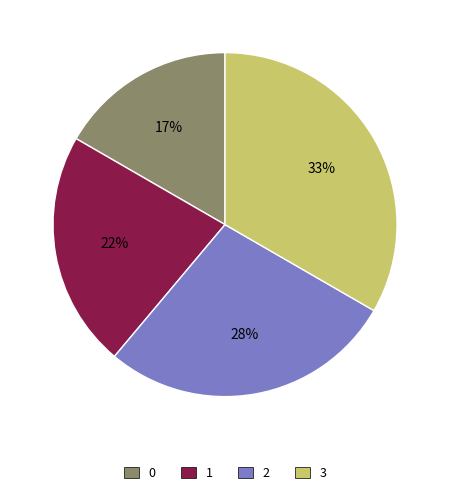

Which category has the biggest portion of the pie?

3